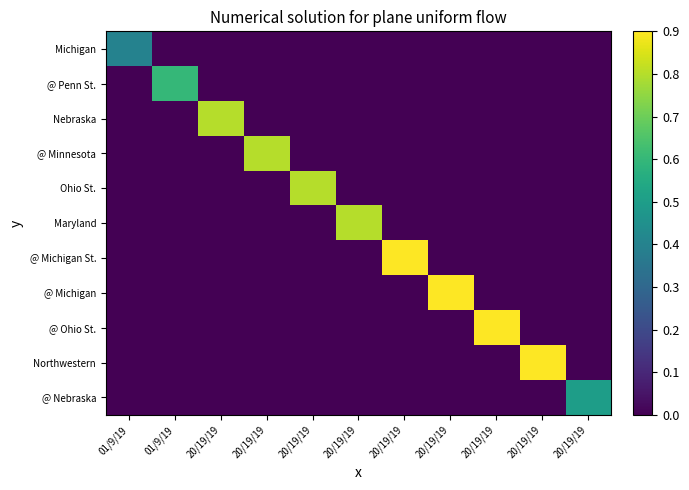

Which series has the largest total across all categories?

@ Michigan St.